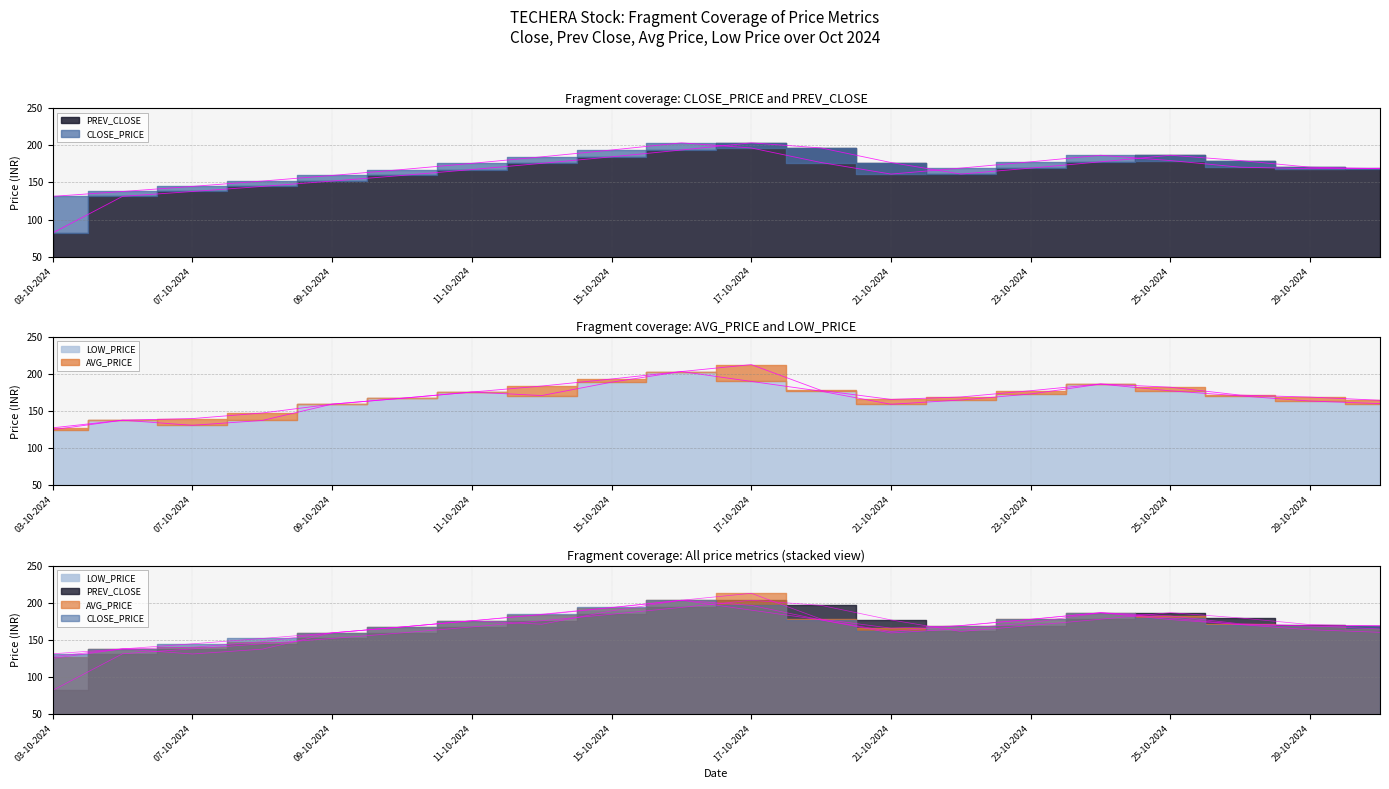

What is the approximate value of PREV_CLOSE at 03-10-2024?

82.0